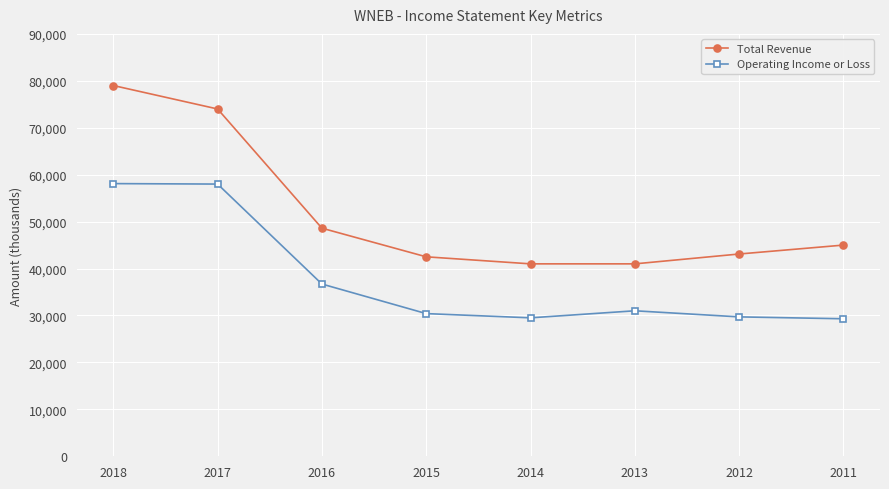

At which category is the sum across all series the highest?

2018